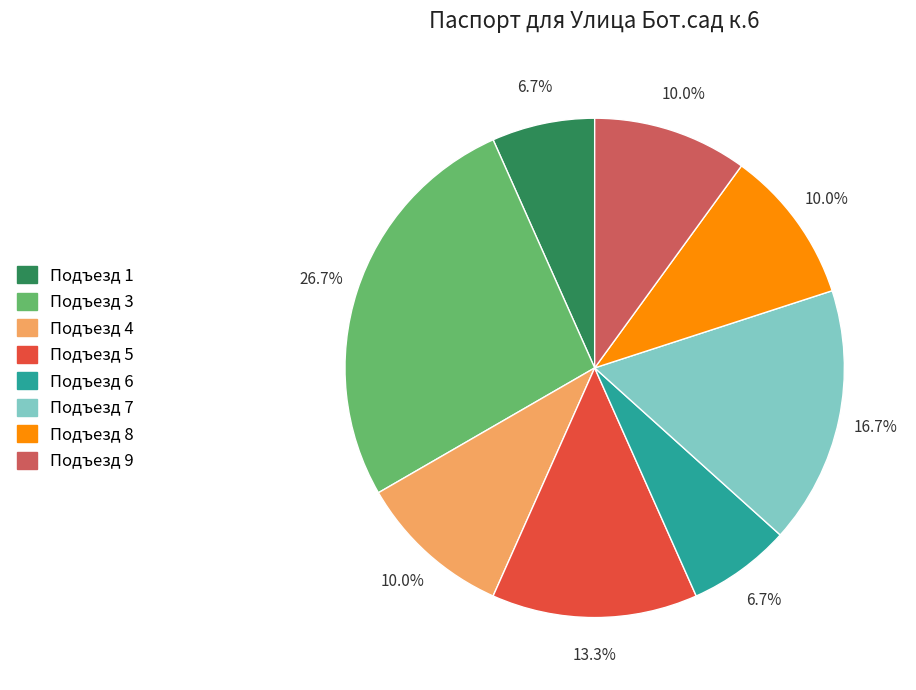

Do Подъезд 3 and Подъезд 4 together represent more than half of the pie?

No